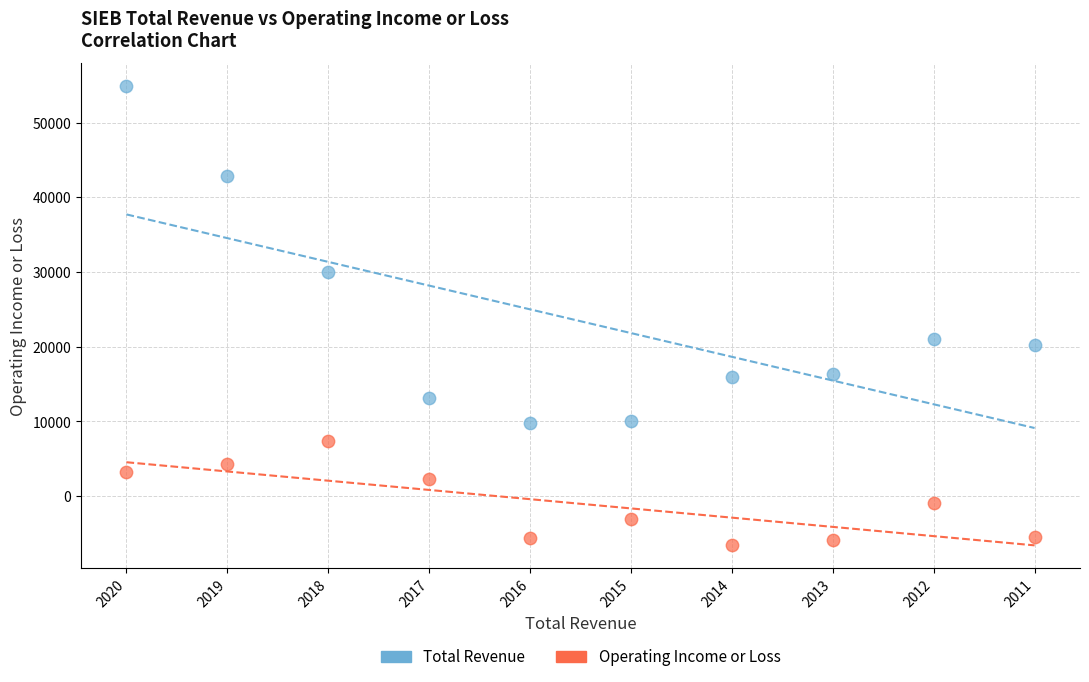

What are all the series names shown in the legend?

Total Revenue, Operating Income or Loss